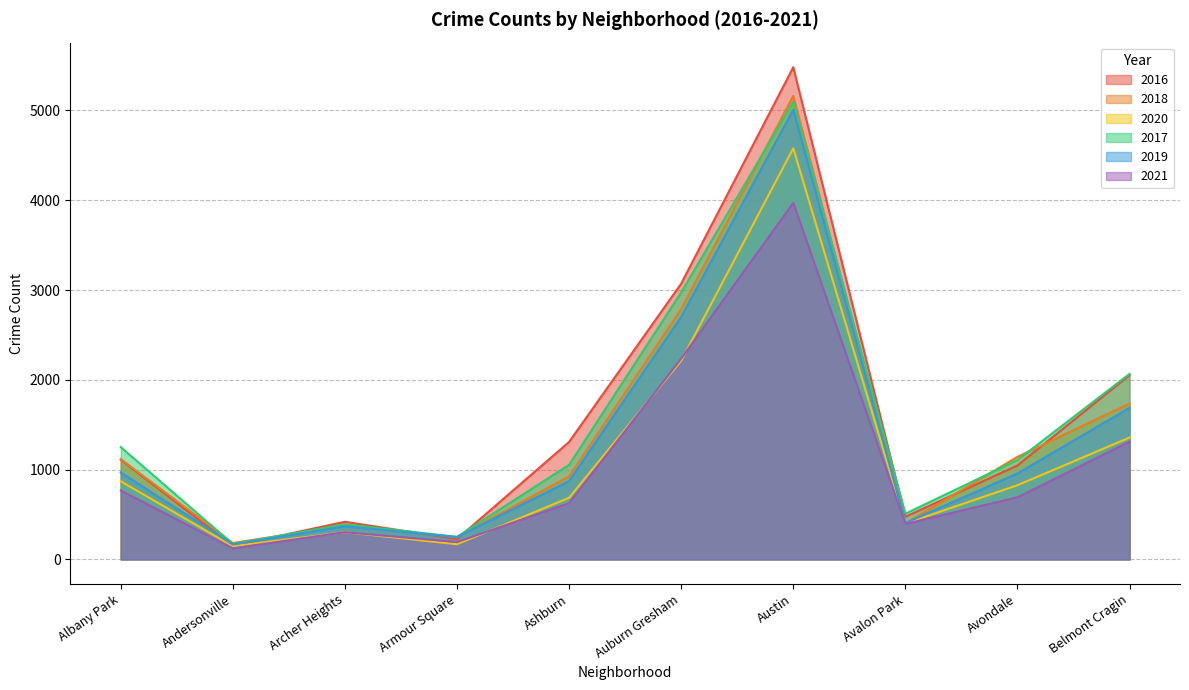

Which series has the largest total across all categories?

2016